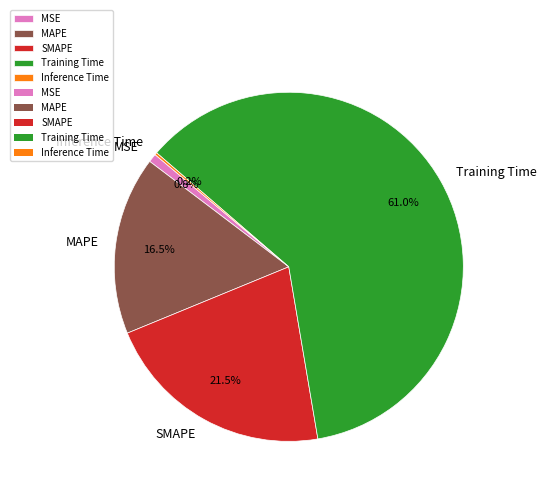

Which slice is the largest?

Training Time